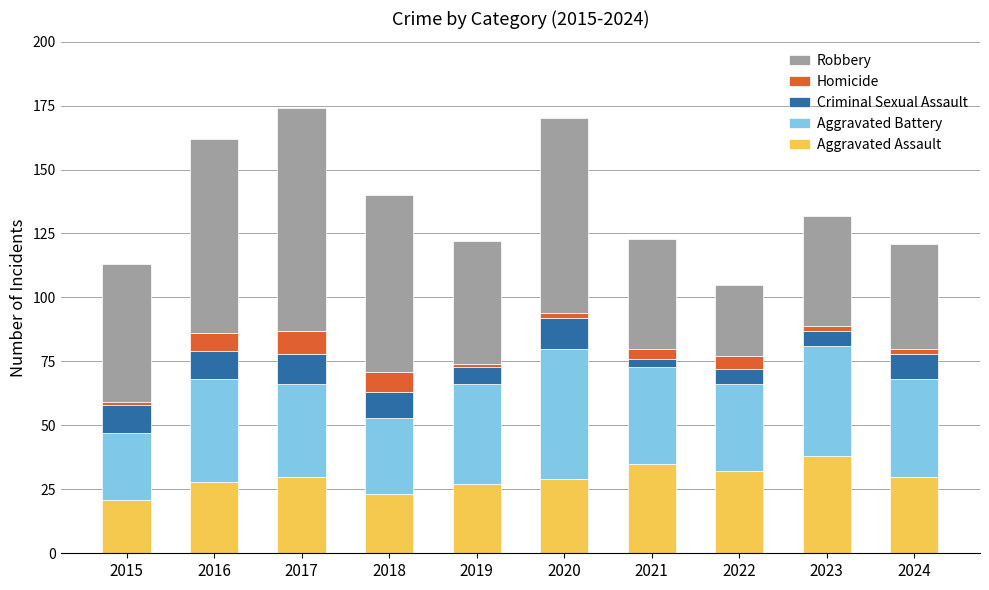

The value of Aggravated Assault at 2020 is 7. True or false?

False